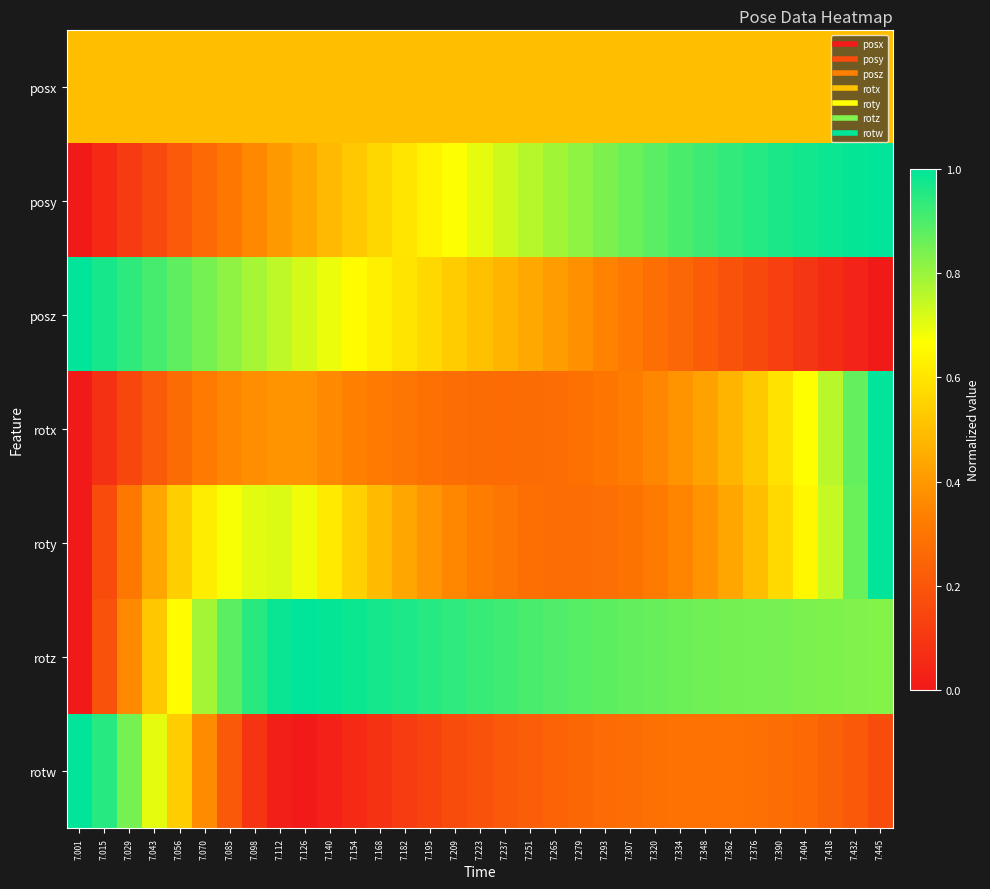

Reading left to right, extract all data points from this chart.

posx: 7.001=0.5	7.015=0.5	7.029=0.5	7.043=0.5	7.056=0.5	7.070=0.5	7.085=0.5	7.098=0.5	7.112=0.5	7.126=0.5	7.140=0.5	7.154=0.5	7.168=0.5	7.182=0.5	7.195=0.5	7.209=0.5	7.223=0.5	7.237=0.5	7.251=0.5	7.265=0.5	7.279=0.5	7.293=0.5	7.307=0.5	7.320=0.5	7.334=0.5	7.348=0.5	7.362=0.5	7.376=0.5	7.390=0.5	7.404=0.5	7.418=0.5	7.432=0.5	7.445=0.5
posy: 7.001=0.0	7.015=0.1	7.029=0.1	7.043=0.2	7.056=0.2	7.070=0.3	7.085=0.3	7.098=0.4	7.112=0.4	7.126=0.4	7.140=0.5	7.154=0.5	7.168=0.6	7.182=0.6	7.195=0.6	7.209=0.7	7.223=0.7	7.237=0.7	7.251=0.8	7.265=0.8	7.279=0.8	7.293=0.8	7.307=0.9	7.320=0.9	7.334=0.9	7.348=0.9	7.362=0.9	7.376=0.9	7.390=1.0	7.404=1.0	7.418=1.0	7.432=1.0	7.445=1.0
posz: 7.001=1.0	7.015=1.0	7.029=0.9	7.043=0.9	7.056=0.9	7.070=0.8	7.085=0.8	7.098=0.8	7.112=0.8	7.126=0.7	7.140=0.7	7.154=0.7	7.168=0.6	7.182=0.6	7.195=0.6	7.209=0.5	7.223=0.5	7.237=0.5	7.251=0.4	7.265=0.4	7.279=0.4	7.293=0.3	7.307=0.3	7.320=0.3	7.334=0.3	7.348=0.2	7.362=0.2	7.376=0.2	7.390=0.1	7.404=0.1	7.418=0.1	7.432=0.0	7.445=0.0
rotx: 7.001=0.0	7.015=0.1	7.029=0.2	7.043=0.2	7.056=0.3	7.070=0.3	7.085=0.4	7.098=0.4	7.112=0.4	7.126=0.4	7.140=0.4	7.154=0.3	7.168=0.3	7.182=0.3	7.195=0.3	7.209=0.3	7.223=0.3	7.237=0.3	7.251=0.3	7.265=0.3	7.279=0.3	7.293=0.3	7.307=0.3	7.320=0.4	7.334=0.4	7.348=0.4	7.362=0.5	7.376=0.5	7.390=0.6	7.404=0.7	7.418=0.8	7.432=0.9	7.445=1.0
roty: 7.001=0.0	7.015=0.2	7.029=0.3	7.043=0.4	7.056=0.5	7.070=0.6	7.085=0.7	7.098=0.7	7.112=0.7	7.126=0.7	7.140=0.6	7.154=0.5	7.168=0.5	7.182=0.4	7.195=0.4	7.209=0.4	7.223=0.3	7.237=0.3	7.251=0.3	7.265=0.3	7.279=0.3	7.293=0.3	7.307=0.3	7.320=0.3	7.334=0.3	7.348=0.4	7.362=0.4	7.376=0.5	7.390=0.6	7.404=0.6	7.418=0.7	7.432=0.9	7.445=1.0
rotz: 7.001=0.0	7.015=0.2	7.029=0.4	7.043=0.5	7.056=0.7	7.070=0.8	7.085=0.9	7.098=0.9	7.112=1.0	7.126=1.0	7.140=1.0	7.154=1.0	7.168=1.0	7.182=1.0	7.195=0.9	7.209=0.9	7.223=0.9	7.237=0.9	7.251=0.9	7.265=0.9	7.279=0.9	7.293=0.9	7.307=0.9	7.320=0.9	7.334=0.9	7.348=0.9	7.362=0.8	7.376=0.8	7.390=0.8	7.404=0.8	7.418=0.8	7.432=0.8	7.445=0.8
rotw: 7.001=1.0	7.015=0.9	7.029=0.8	7.043=0.7	7.056=0.5	7.070=0.4	7.085=0.2	7.098=0.1	7.112=0.0	7.126=0.0	7.140=0.0	7.154=0.1	7.168=0.1	7.182=0.1	7.195=0.1	7.209=0.2	7.223=0.2	7.237=0.2	7.251=0.2	7.265=0.2	7.279=0.3	7.293=0.3	7.307=0.3	7.320=0.3	7.334=0.3	7.348=0.3	7.362=0.3	7.376=0.3	7.390=0.3	7.404=0.3	7.418=0.2	7.432=0.2	7.445=0.2